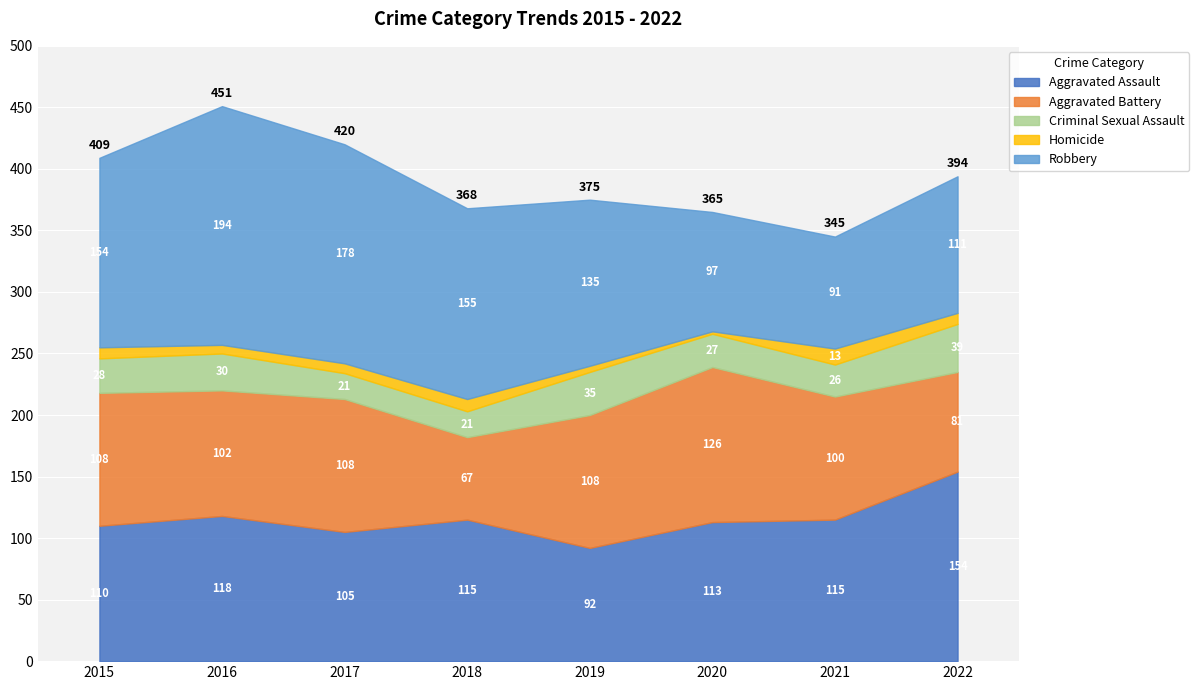

True or false: Aggravated Battery and Homicide intersect in this chart.

False